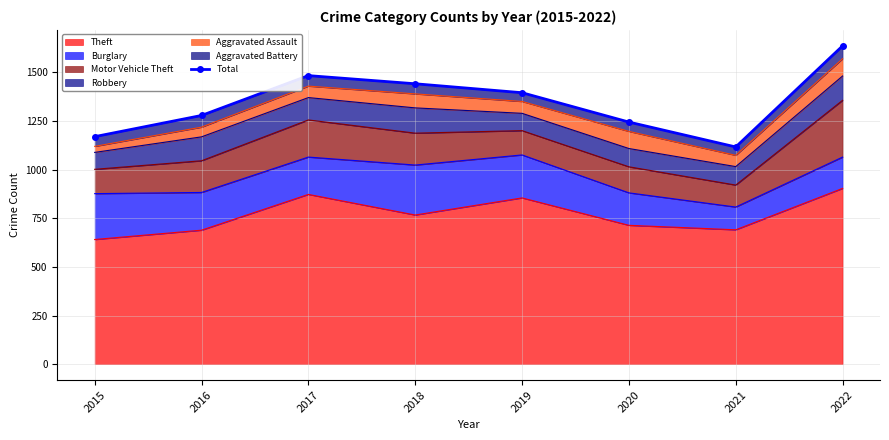

Where does the data first go above 1396?

2017